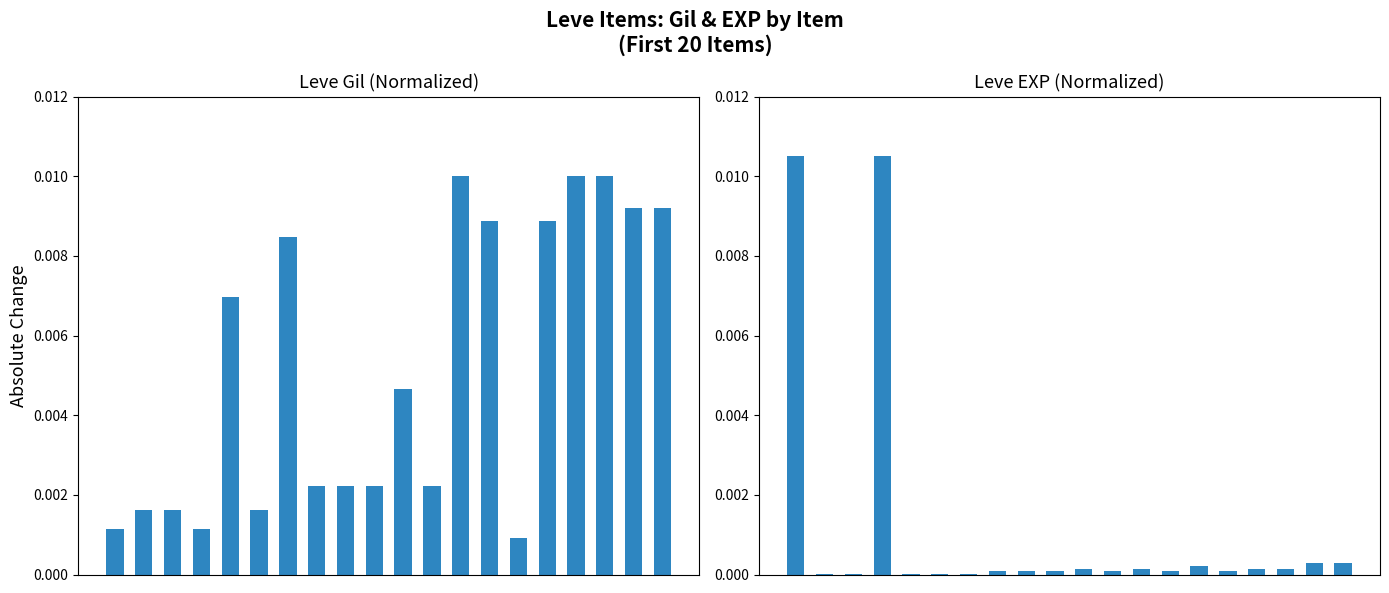

How many series are shown in this chart?

2